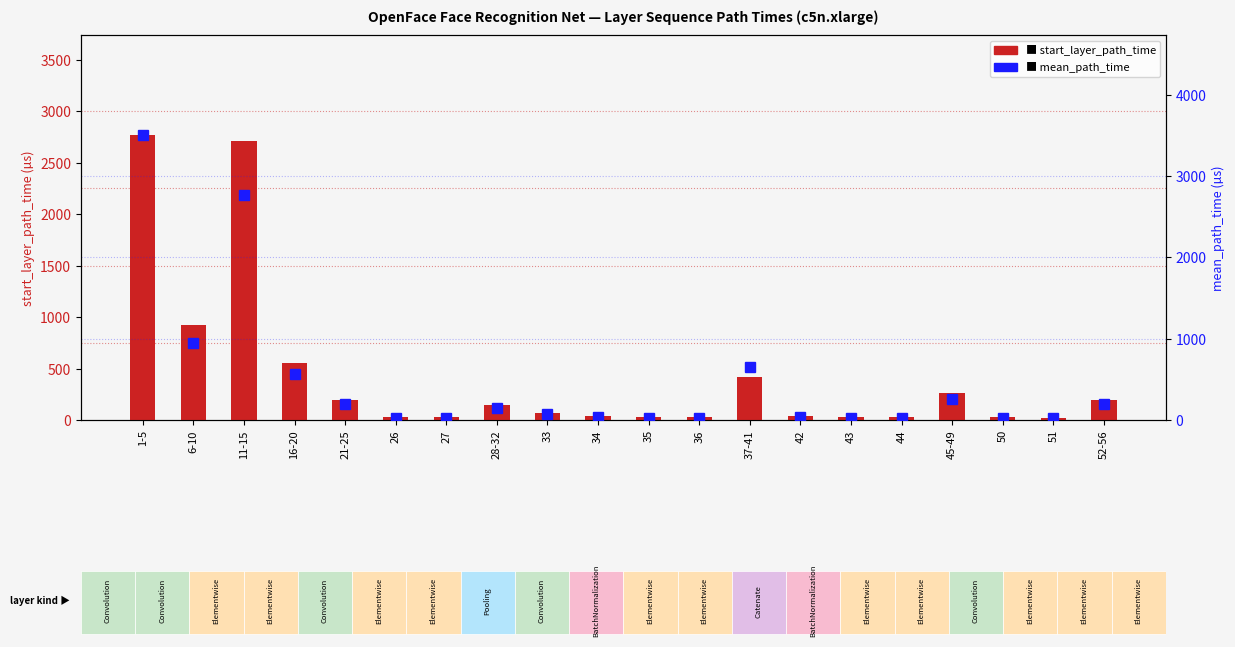

Between 34 and 52-56, which series saw the biggest shift?

mean_path_time